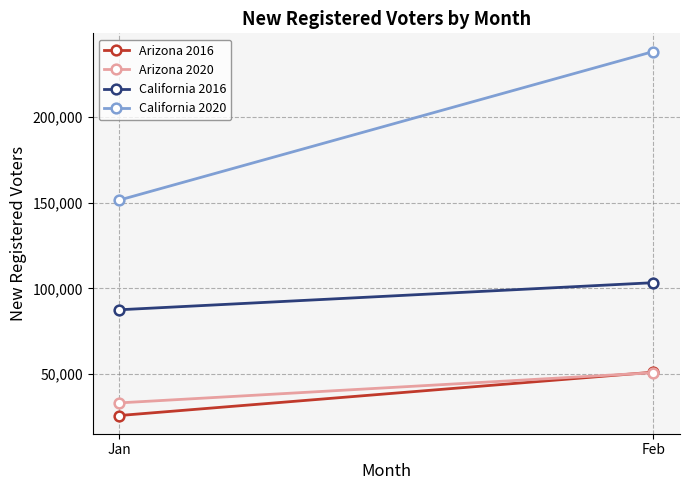

What is the value of the Arizona 2016 point at the 1st from the left?

25852